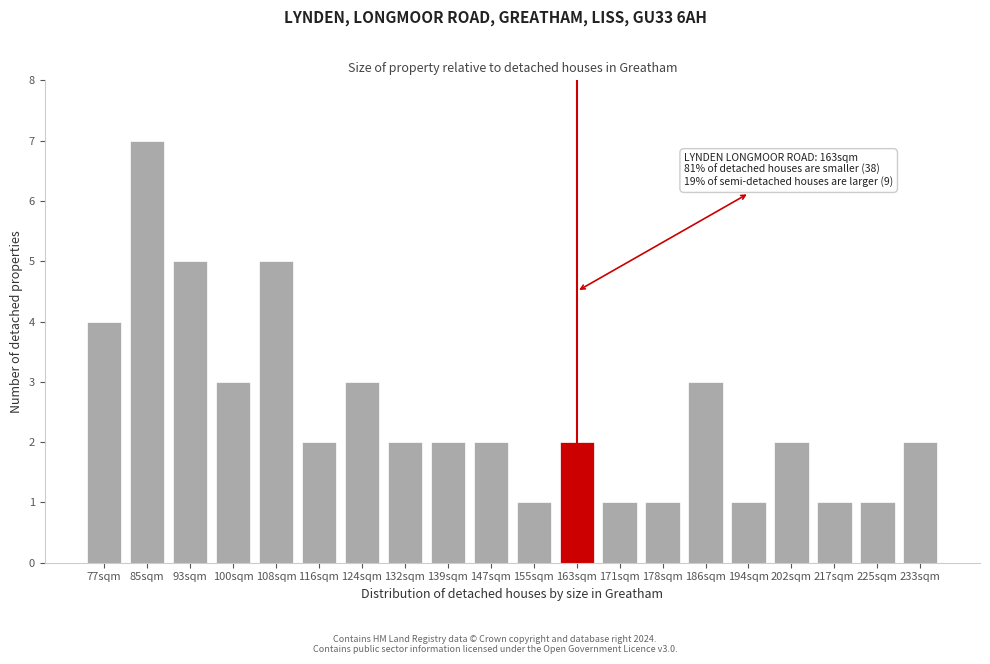

Reading left to right, transcribe all the data shown in this chart.

4	7	5	3	5	2	3	2	2	2	1	2	1	1	3	1	2	1	1	2